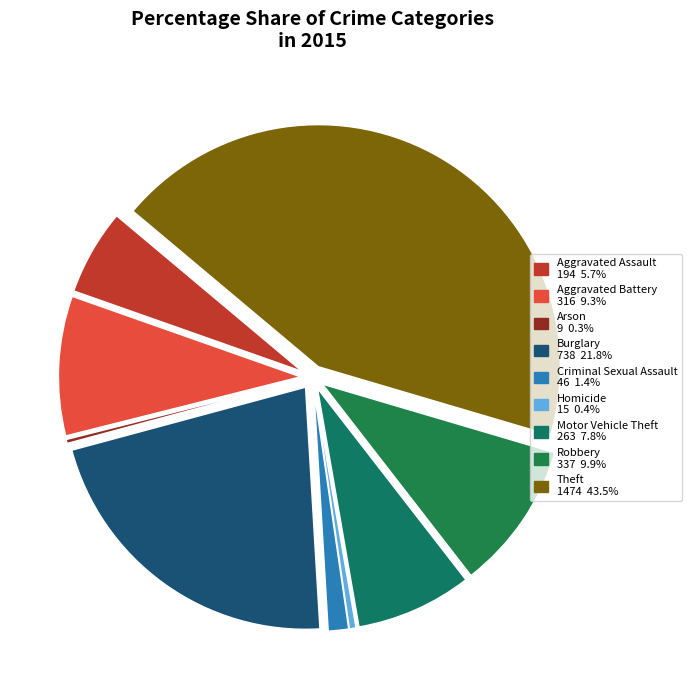

What is the largest slice in the pie chart?

Theft